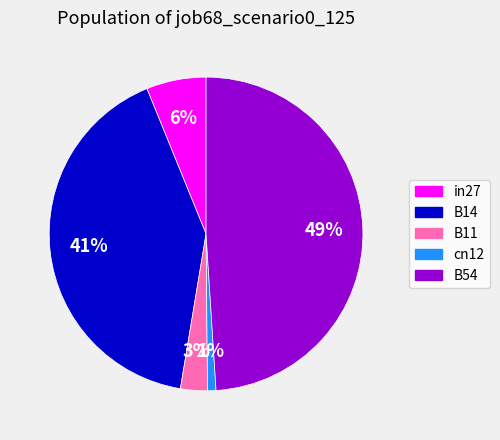

What is the smallest slice in the pie chart?

cn12